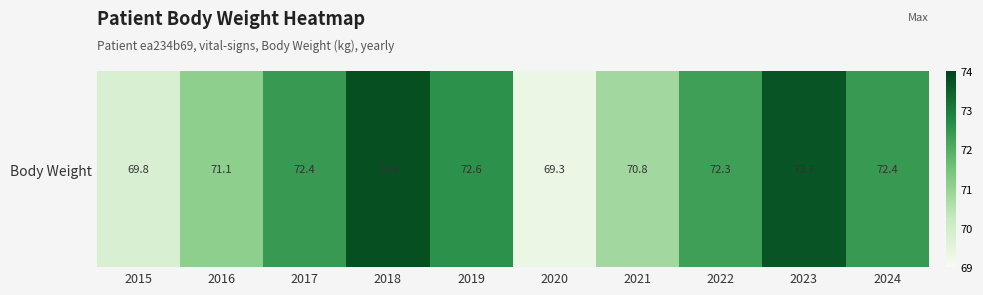

Between 2020 and 2017, which is larger?

2017